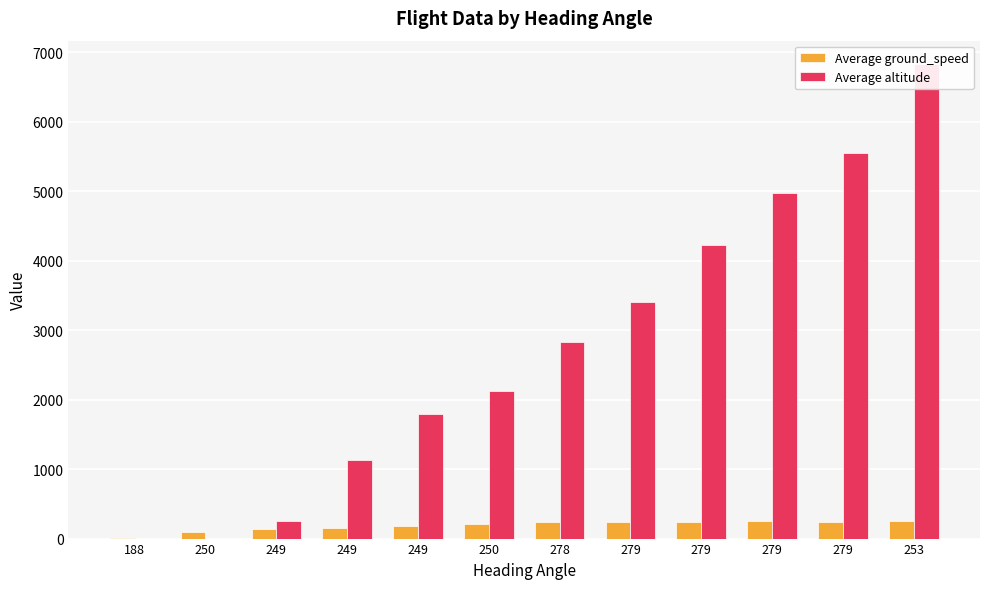

Which series has the largest total across all categories?

Average altitude